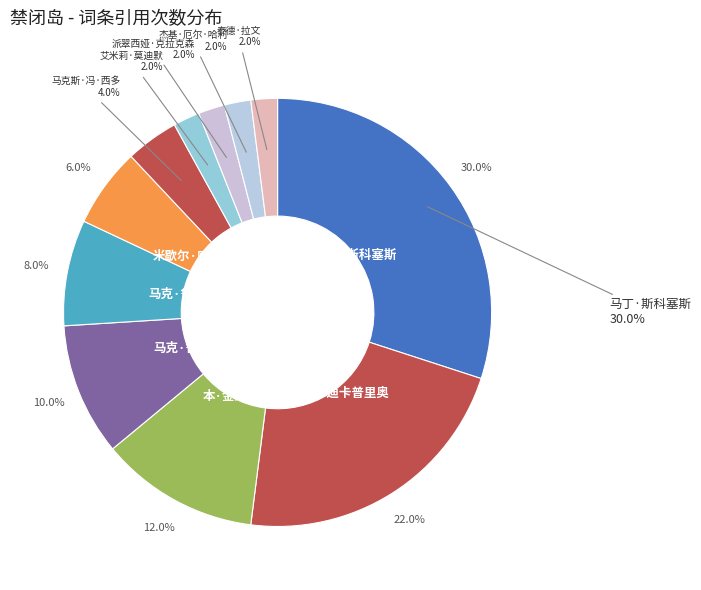

Is 马丁·斯科塞斯 the majority of the pie?

No